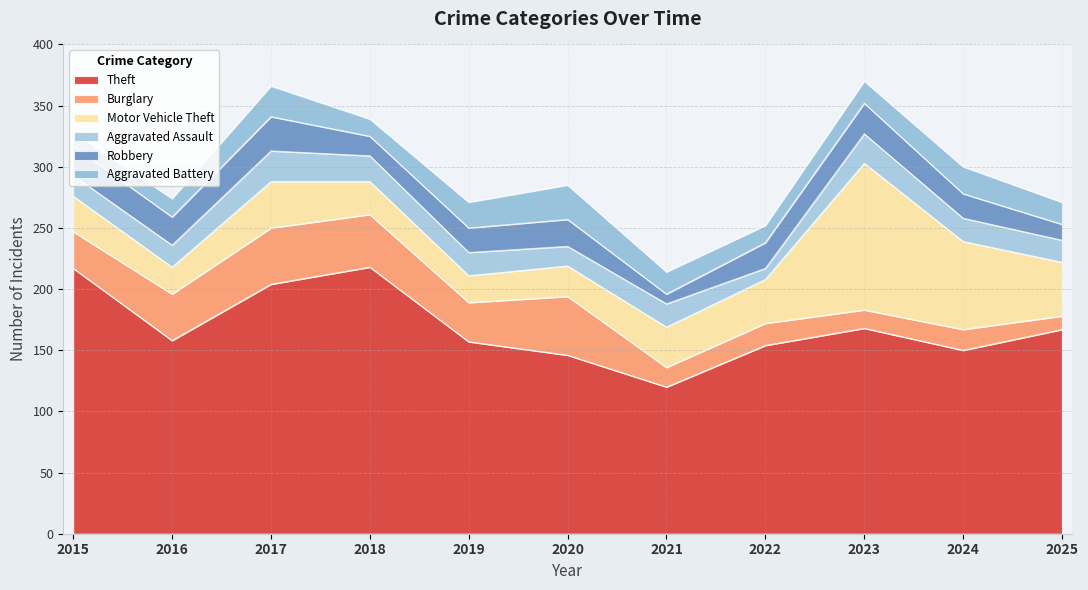

Between which two adjacent categories do Robbery and Burglary first intersect?

2021 and 2022